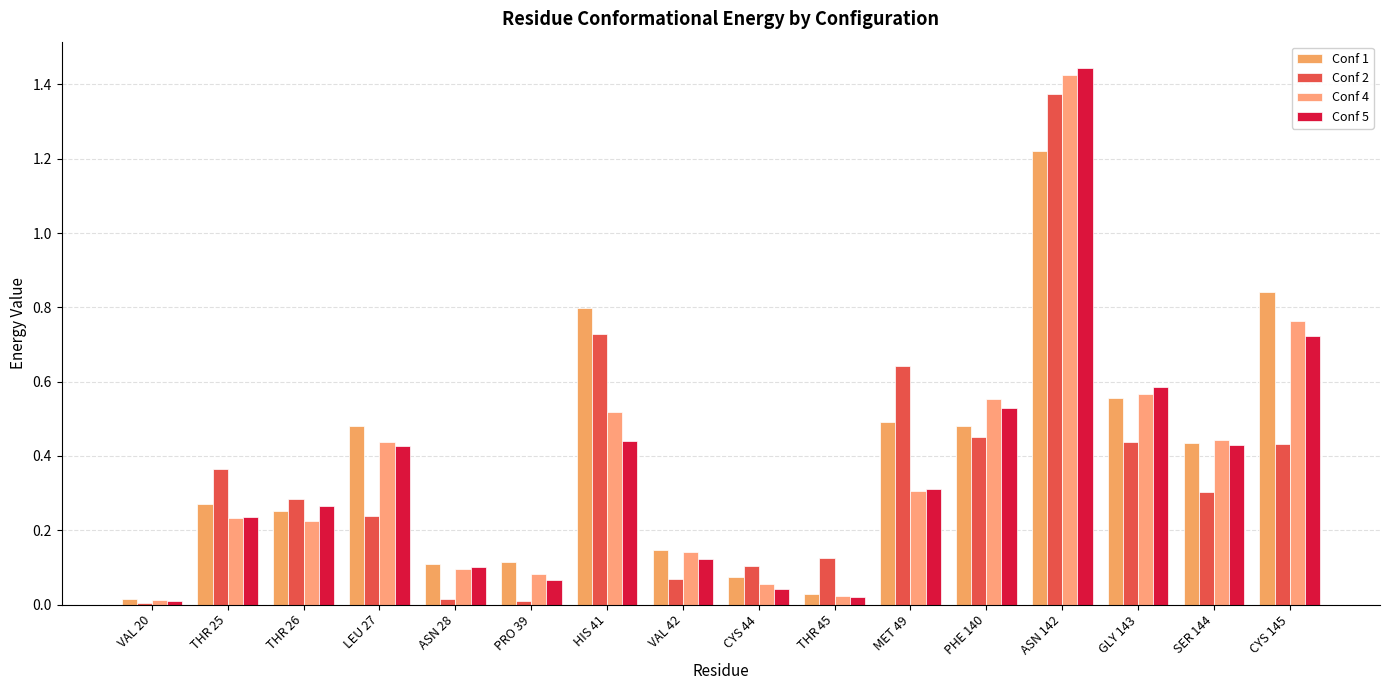

What is the sum of all Conf 4 values?

5.9